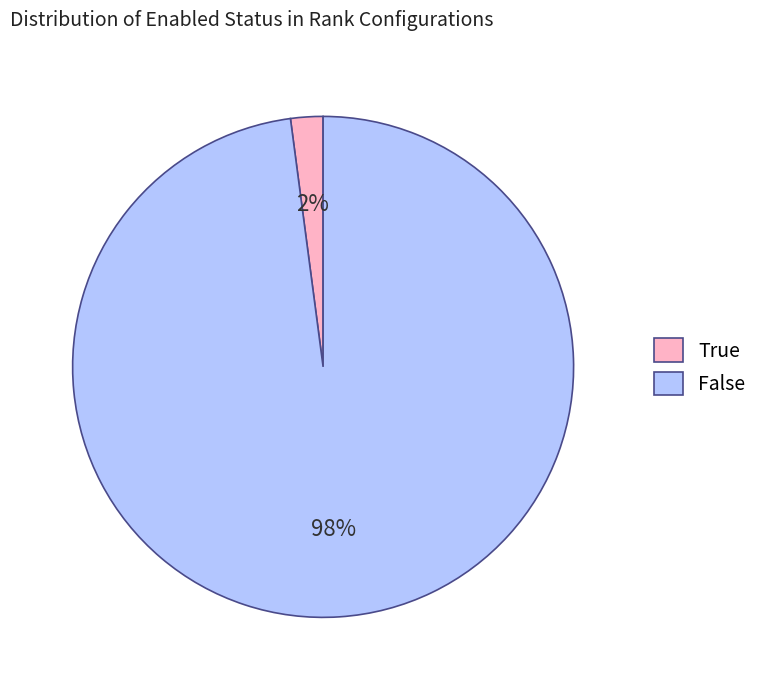

What percentage is the True slice, to the nearest percent?

2%